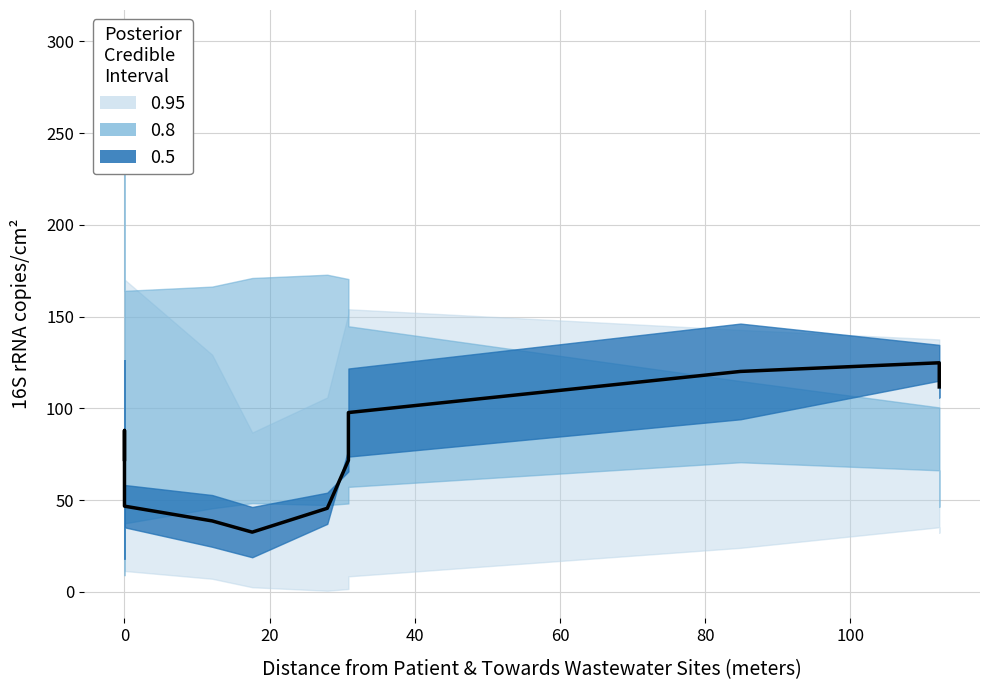

How many categories are shown in the chart?

14